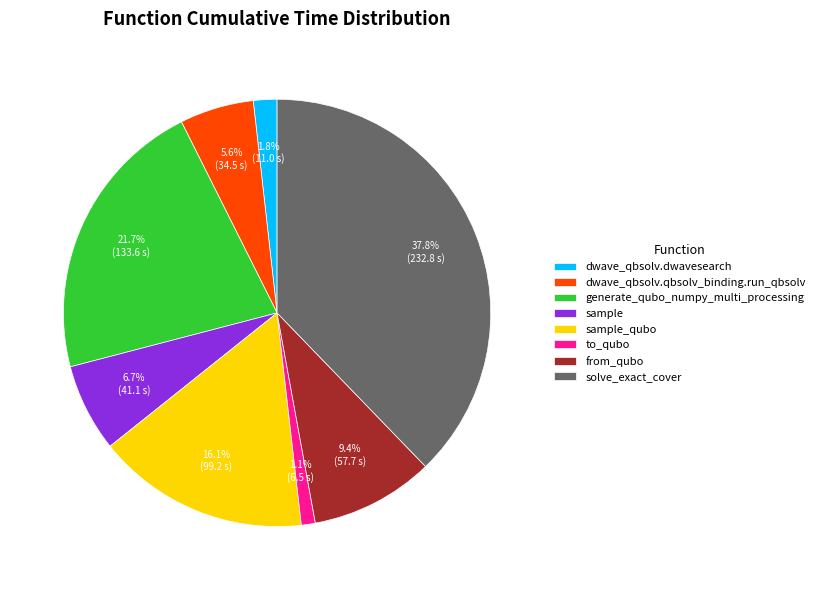

Is it true that to_qubo is 1% of the pie?

True